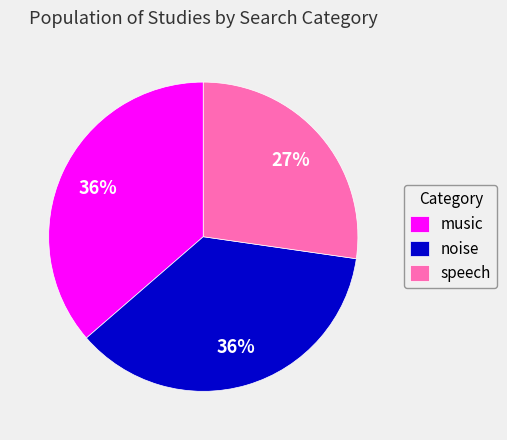

Is the sum of noise and speech greater than half?

Yes